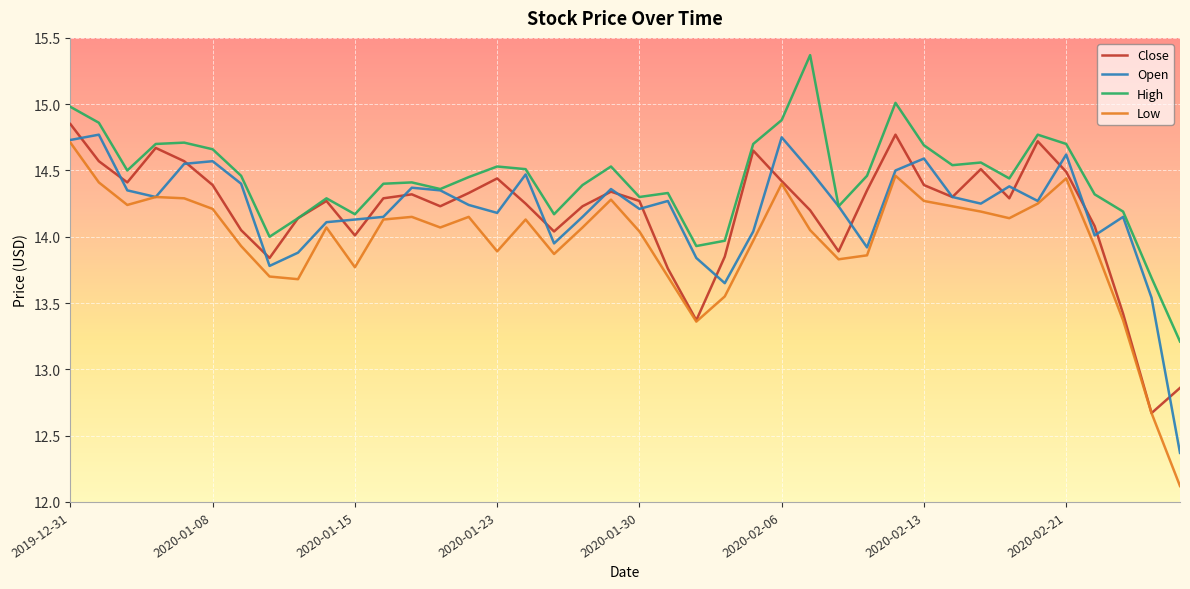

Which series has the widest spread of values?

Low